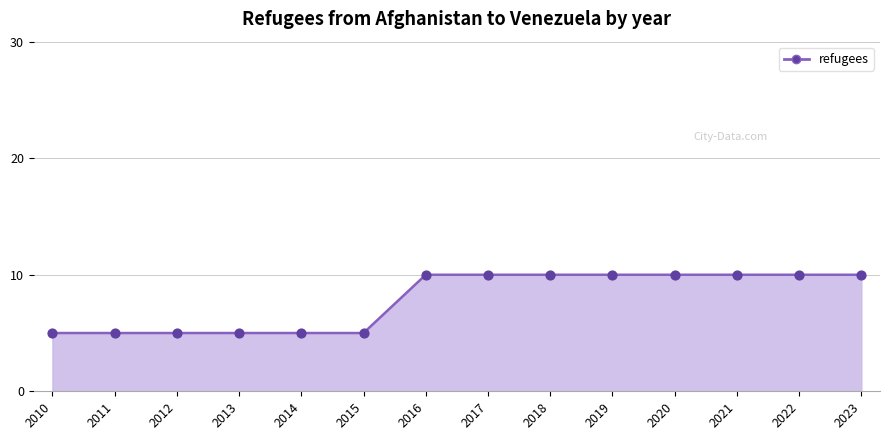

What is the change in value from 2015 to 2020?

+5